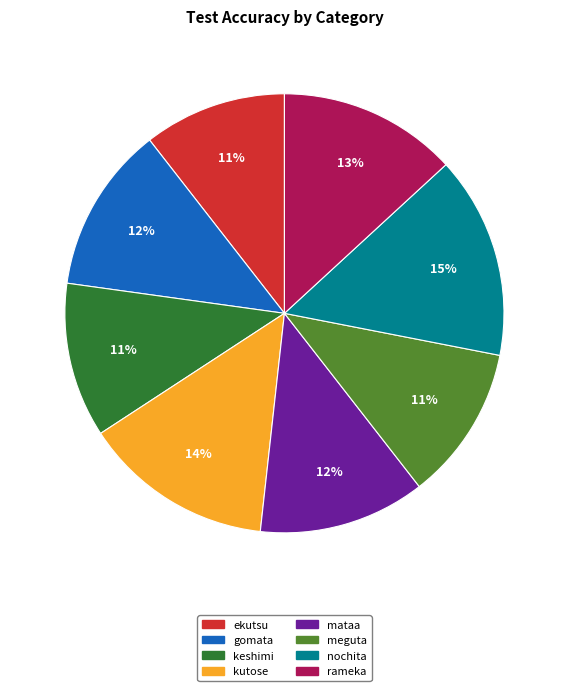

Does kutose account for over 50% of the chart?

No